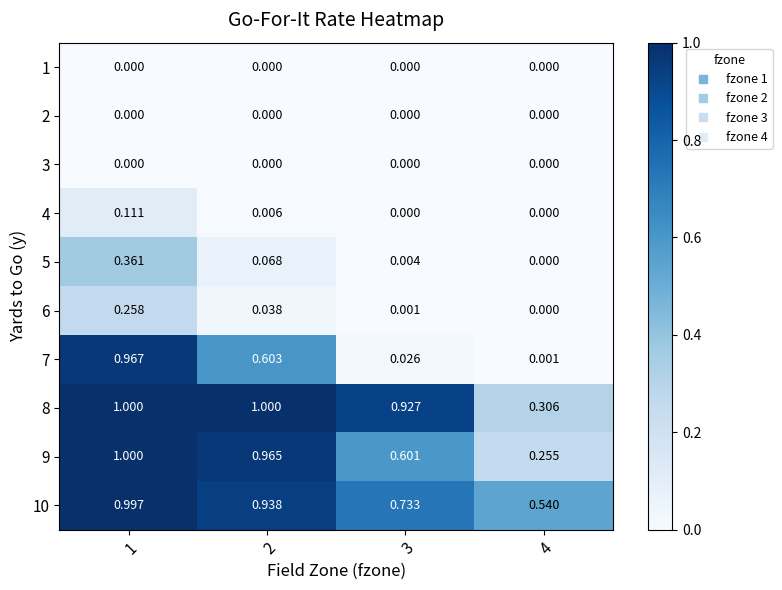

Which series has the largest total across all categories?

8